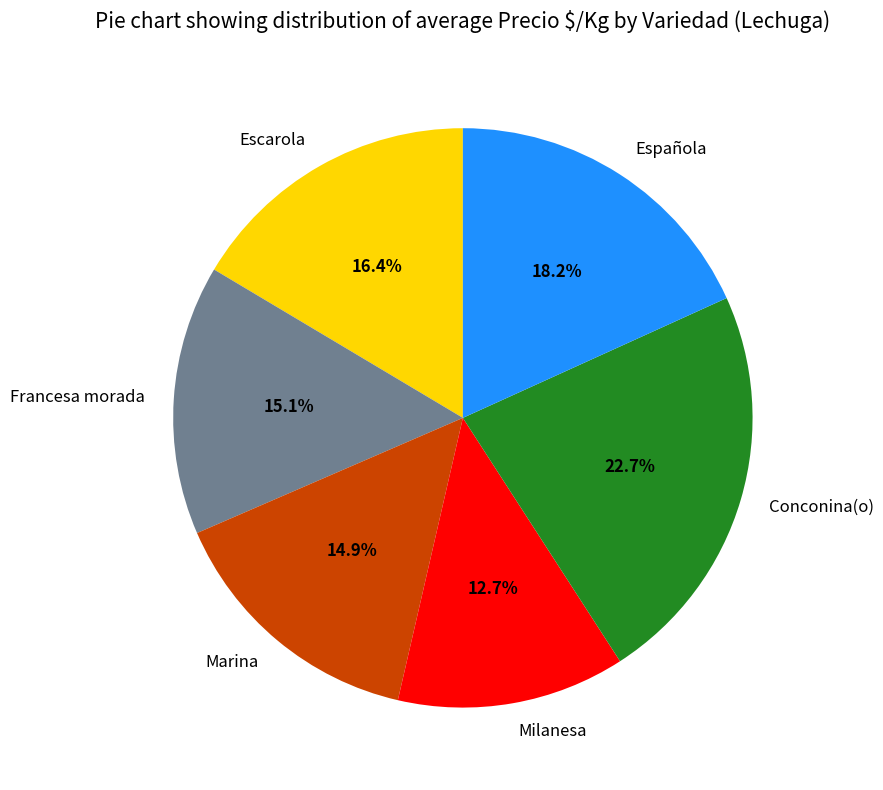

Count the number of slices in the pie.

6